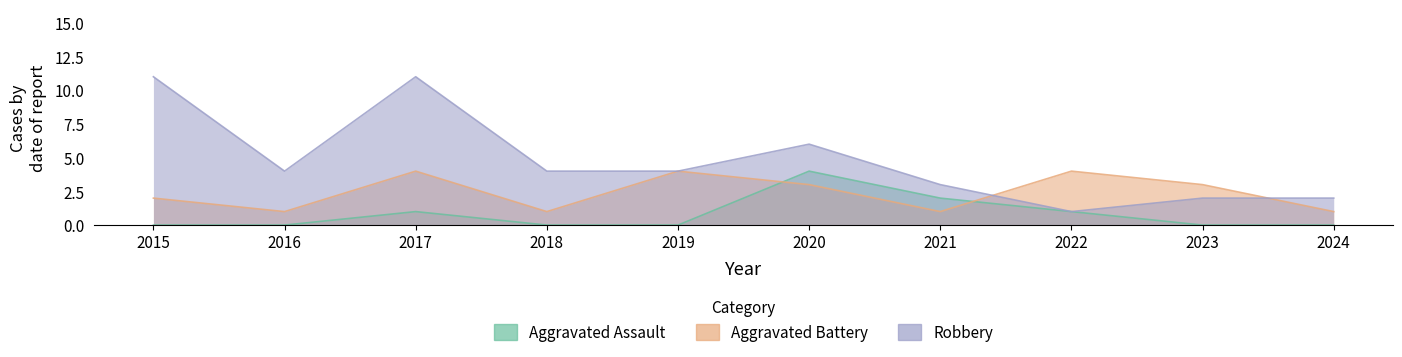

How many distinct data groups are displayed?

3